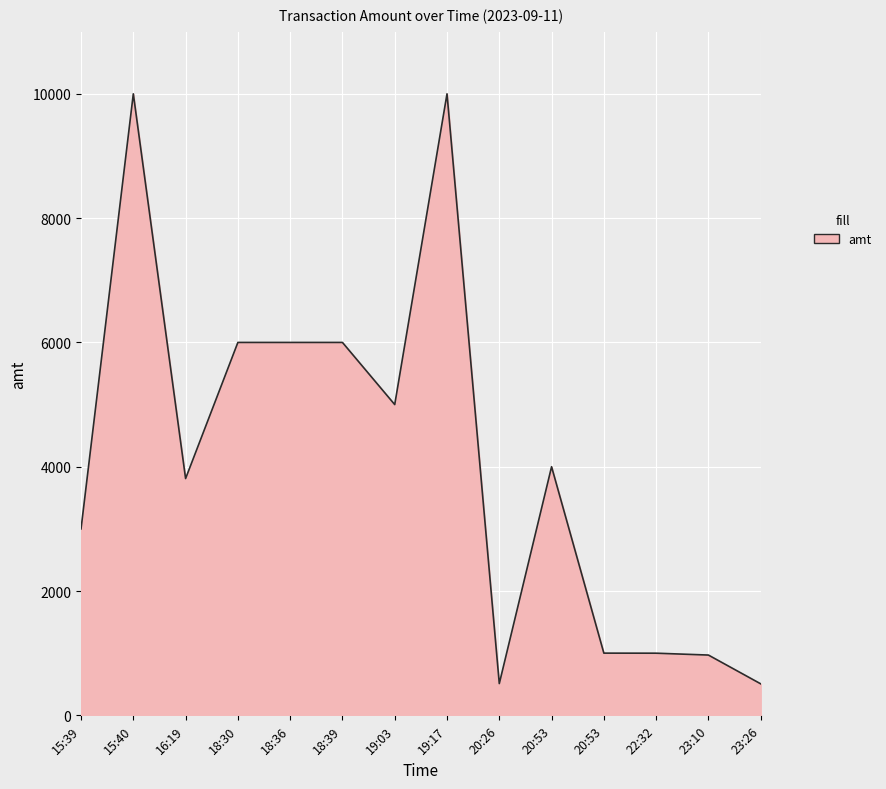

True or false: the data shows 6000 at 18:39.

True